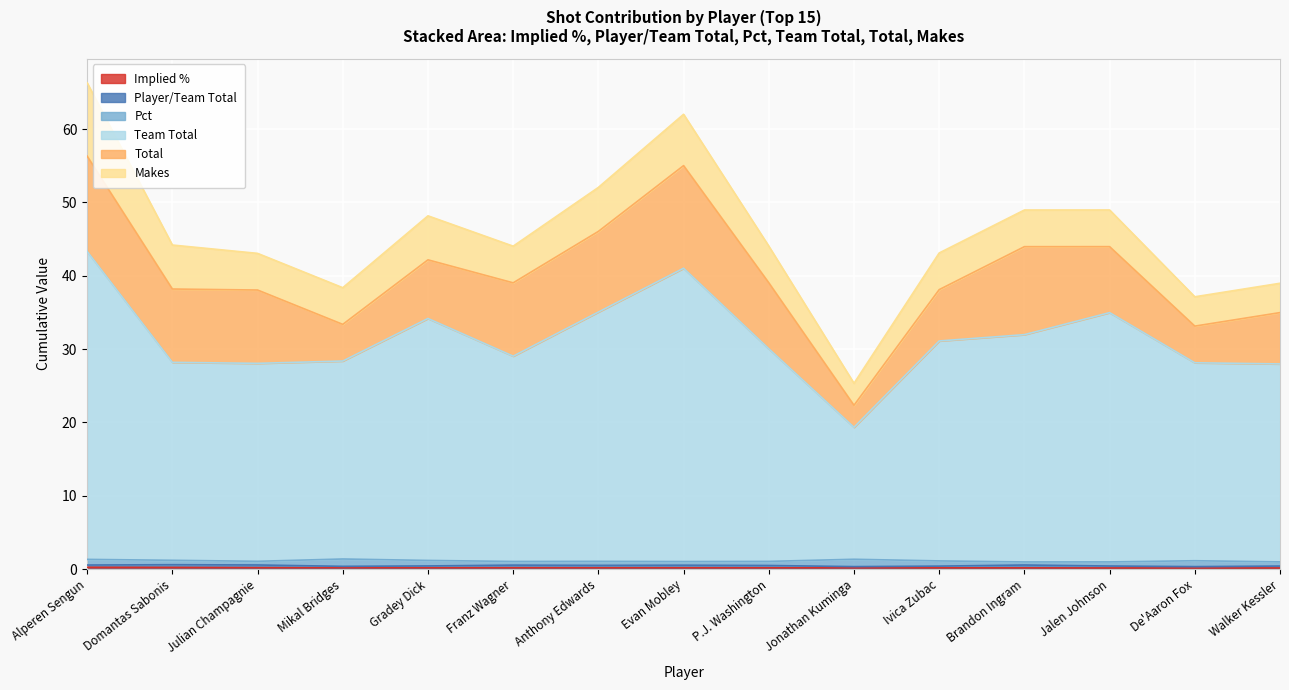

What is the value of the Total point at the 5th from the left?

8.0